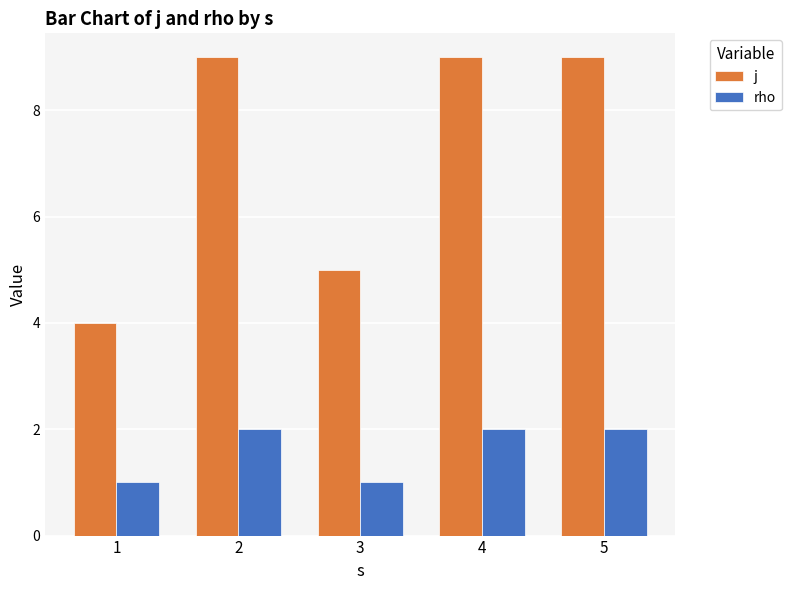

Is it true that j equals 5 at 3?

True